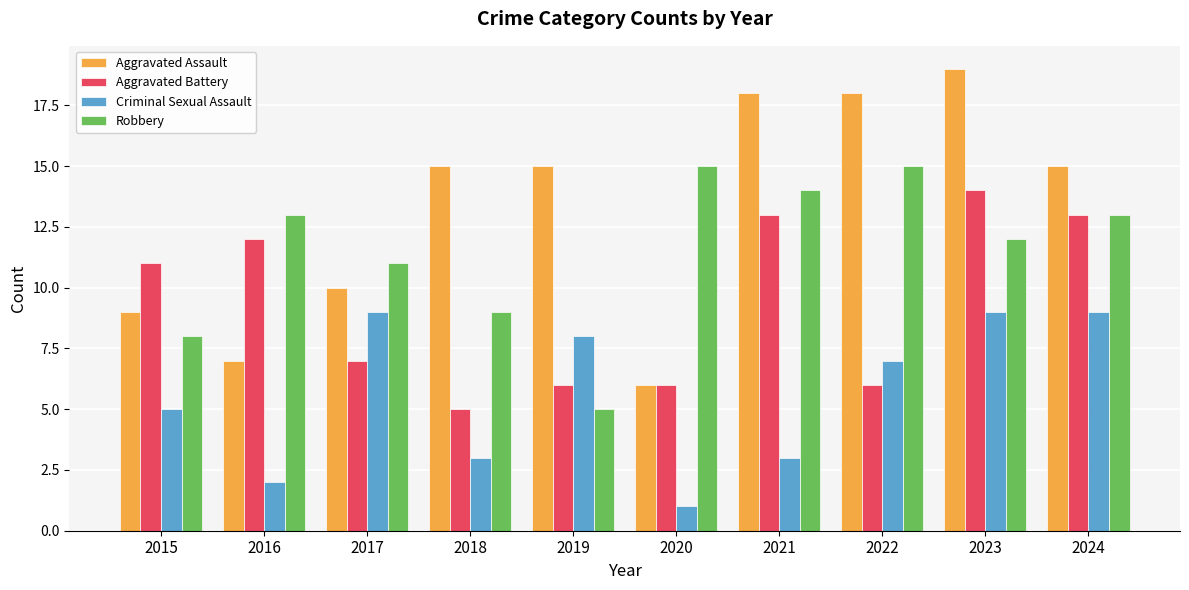

Rank the series by their maximum value, from highest to lowest.

Aggravated Assault, Robbery, Aggravated Battery, Criminal Sexual Assault